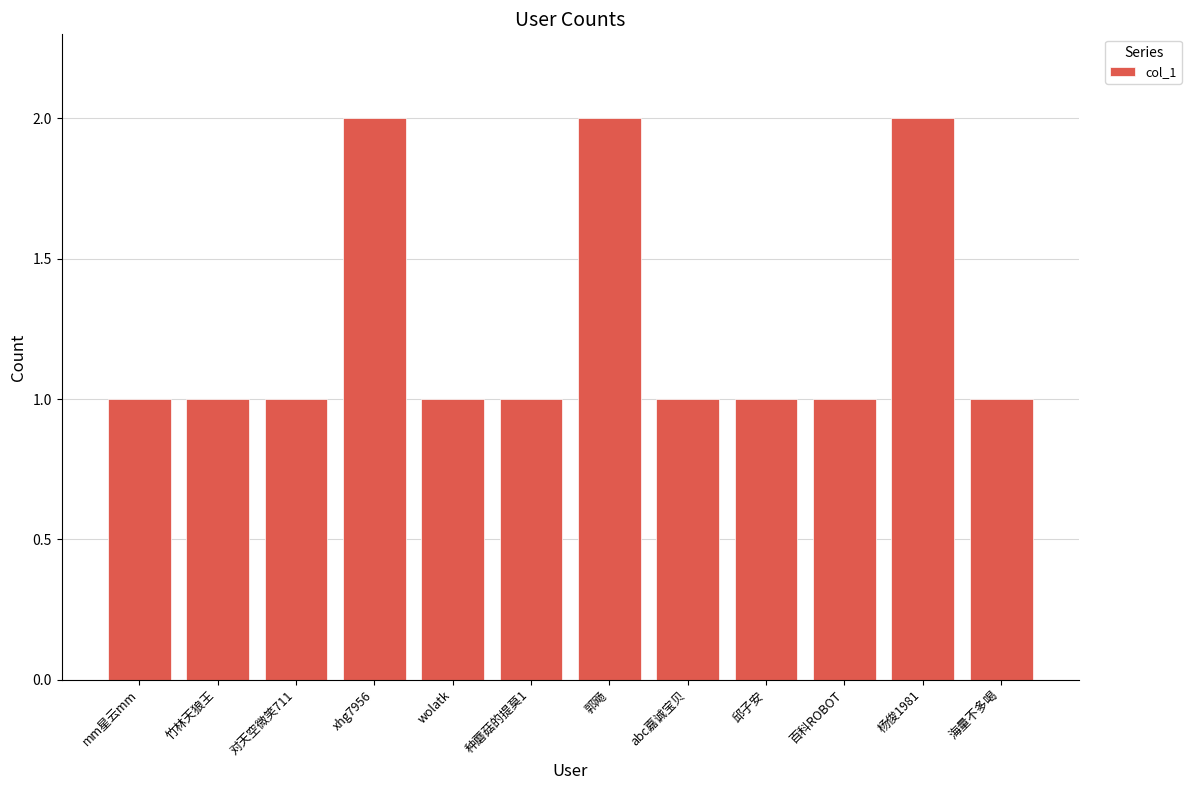

What is the difference between the maximum and minimum values?

1